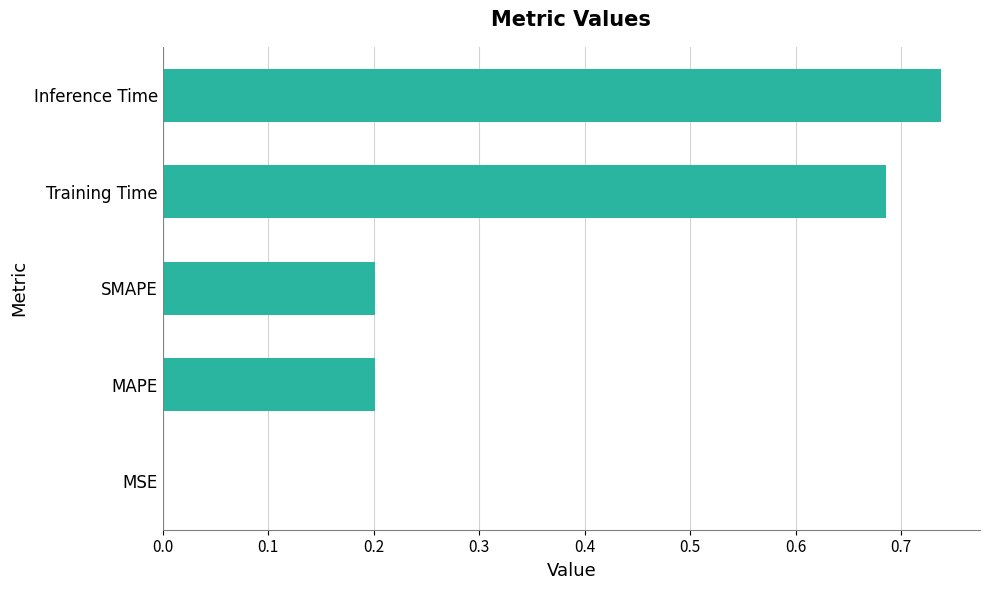

Which has a higher value, Training Time or MSE?

Training Time